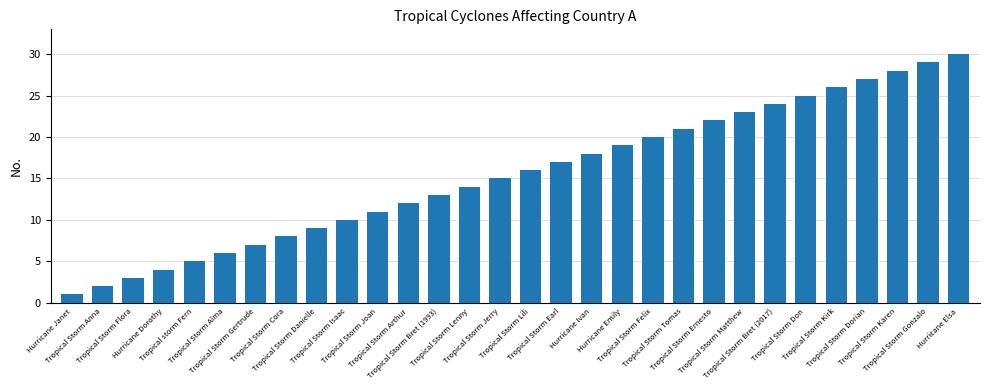

Count the number of data series in this chart.

1